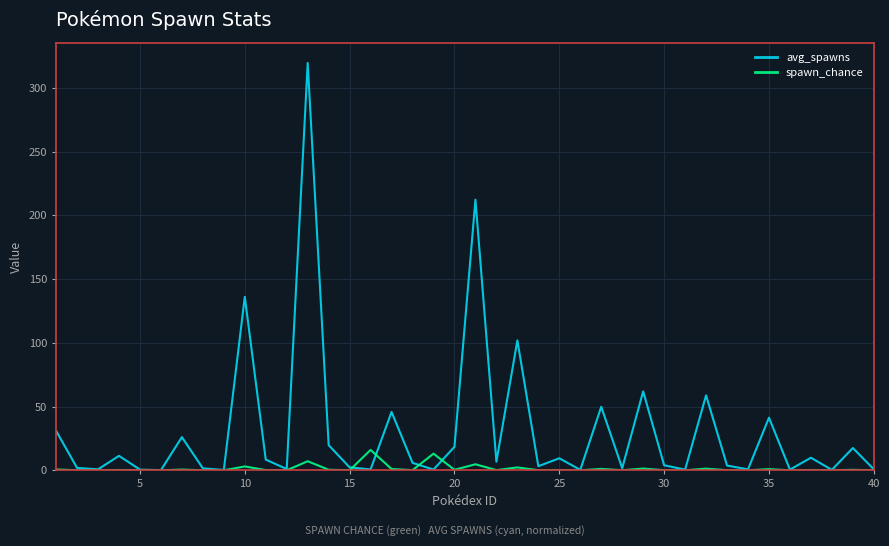

What is the maximum value shown in the chart?

319.6